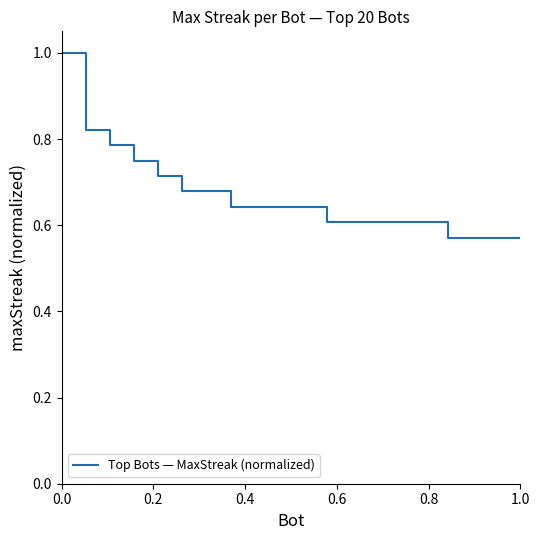

What is the difference between the maximum and minimum values?

0.4